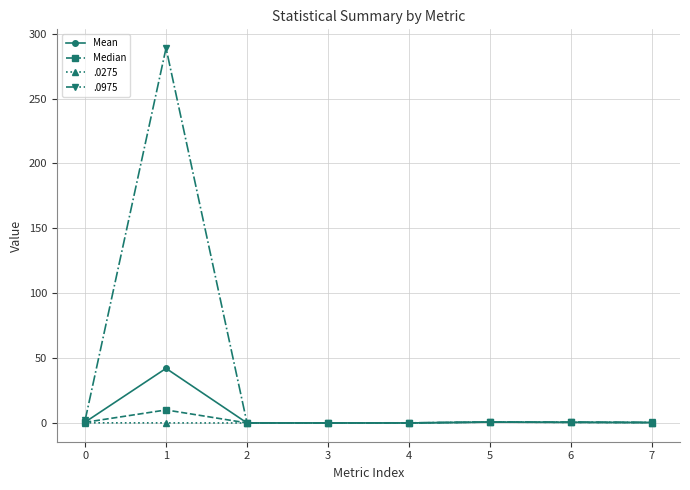

The .0975 series shows 0.5 at 7. True or false?

True